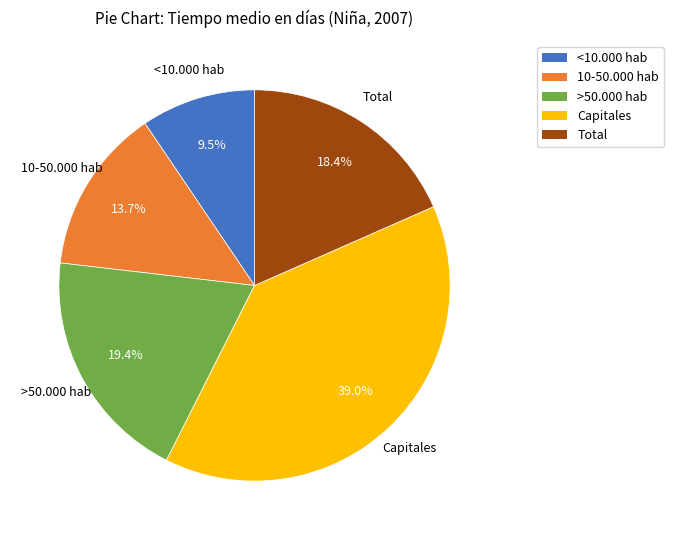

How many segments does this pie chart have?

5